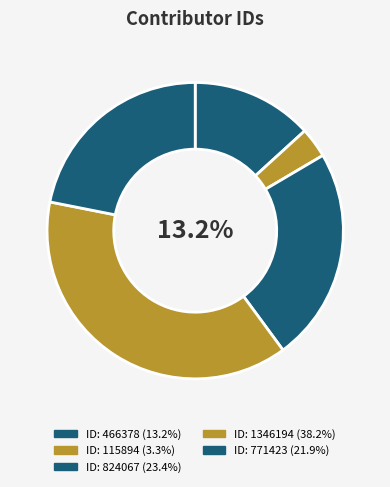

To the nearest percent, what portion does 1346194 represent?

38%